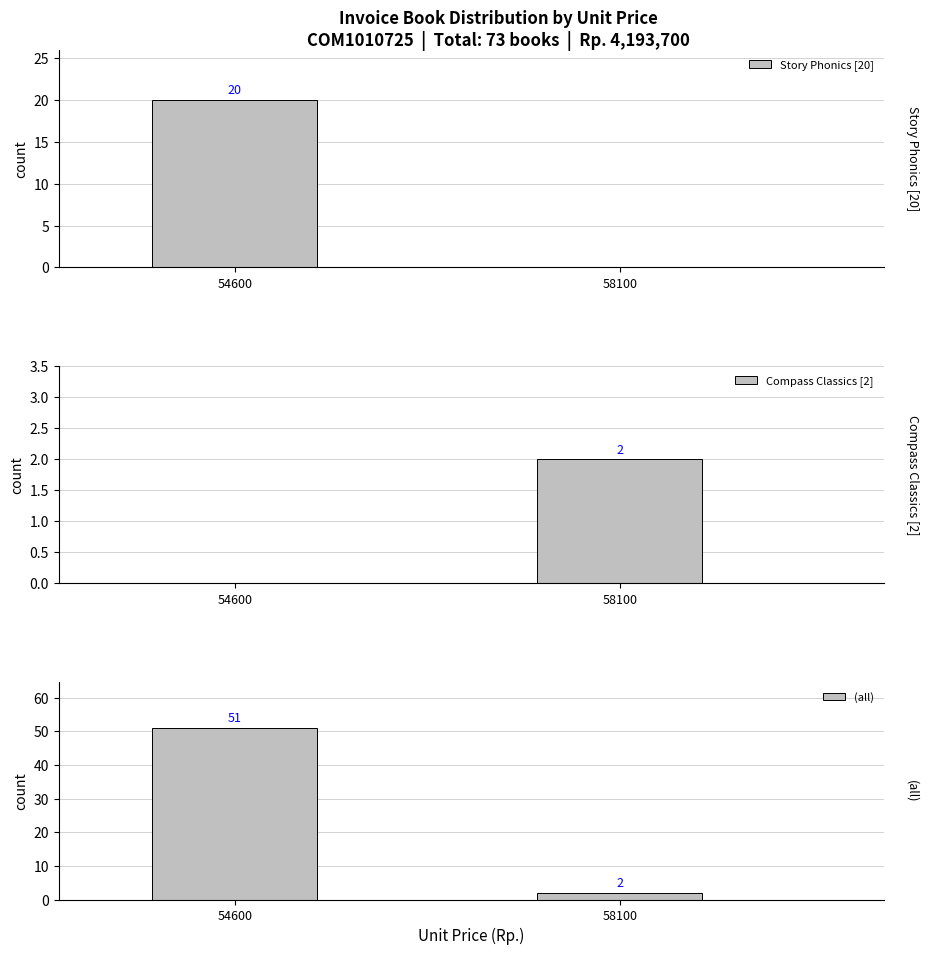

How many positive values does the Story Phonics [20] series have?

1